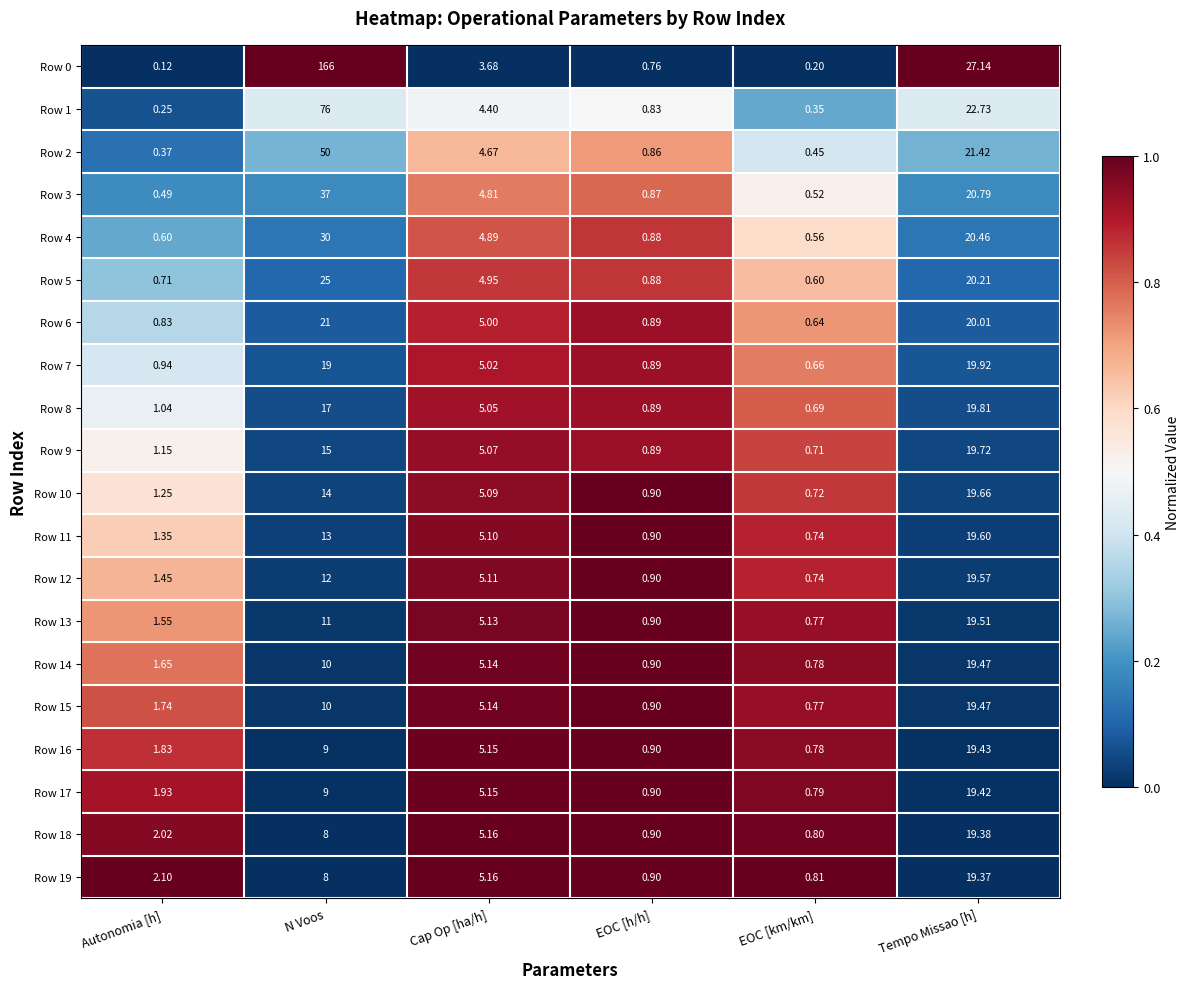

At which label does Row 6 reach its peak?

N Voos